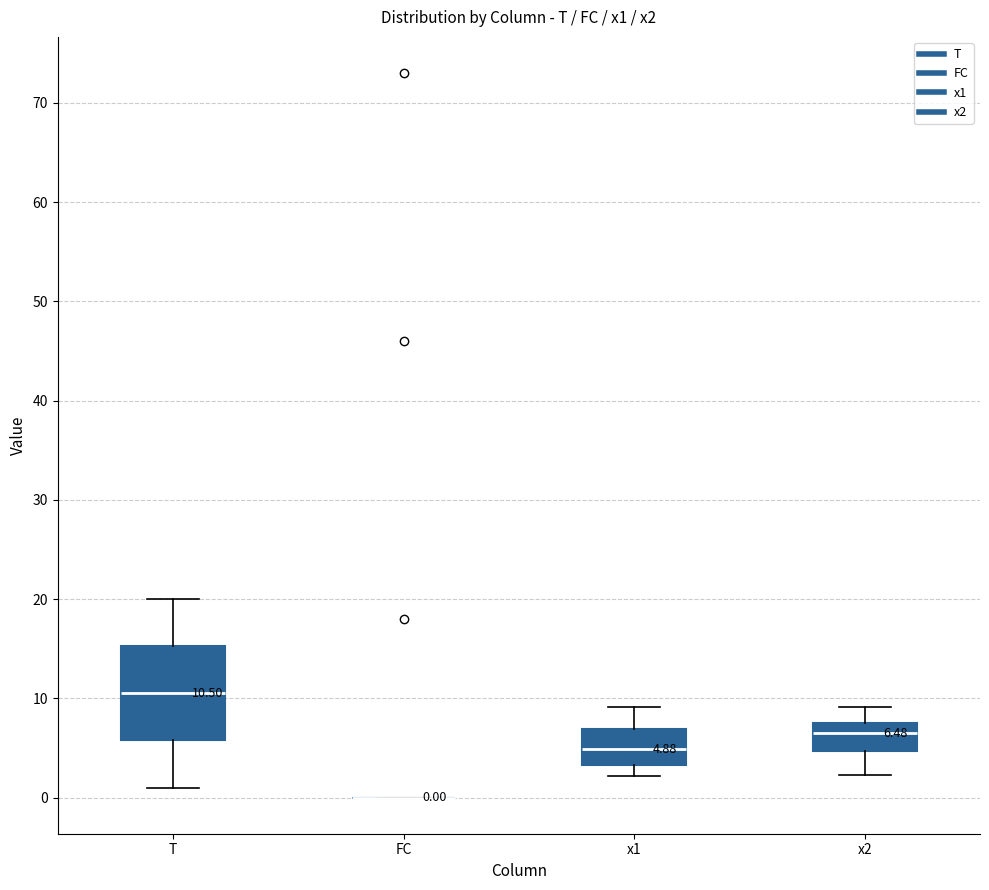

Which box is the tallest, from its lower edge to its upper edge?

T